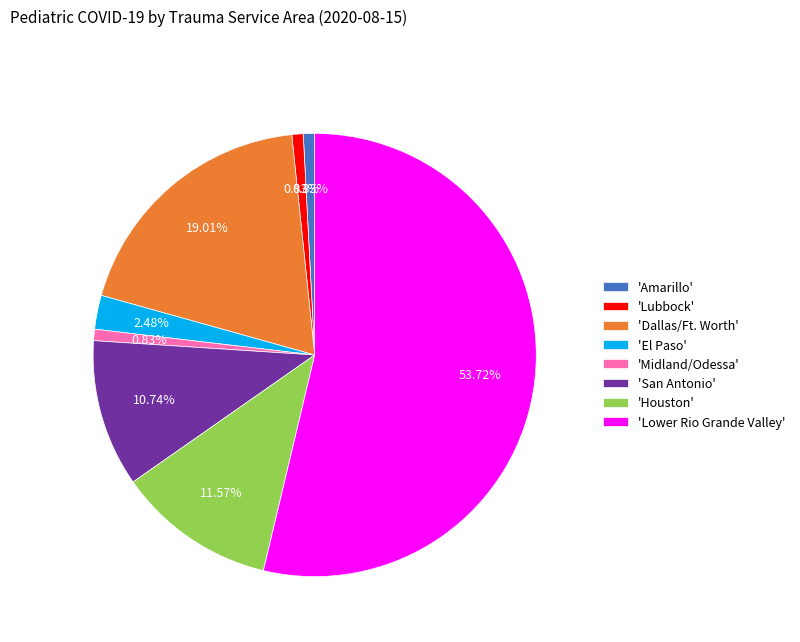

Which slice is the largest?

'Lower Rio Grande Valley'